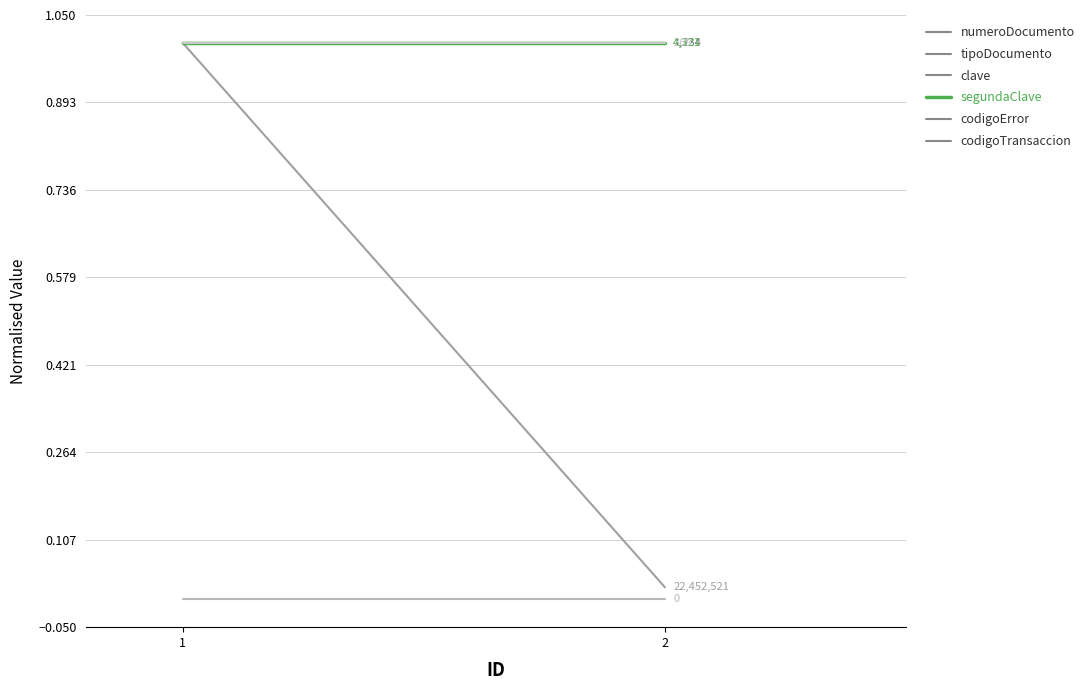

The numeroDocumento series shows 1.0 at 1. True or false?

True